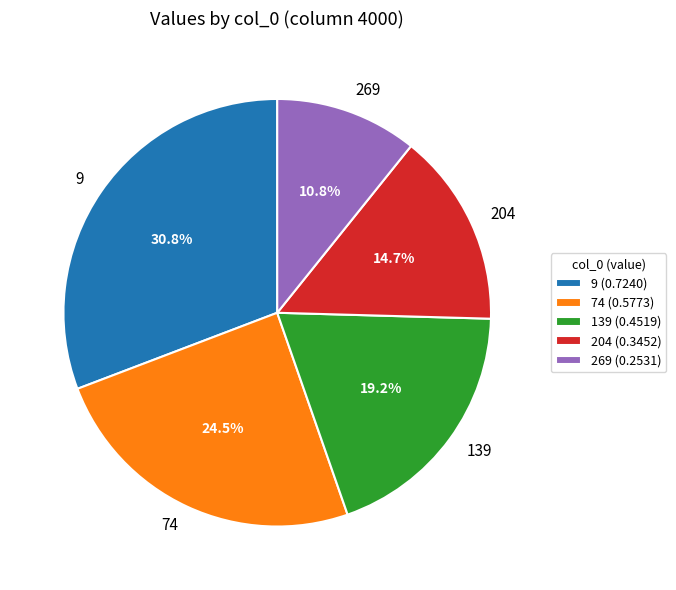

How much of the chart is everything except 204?

85.3%